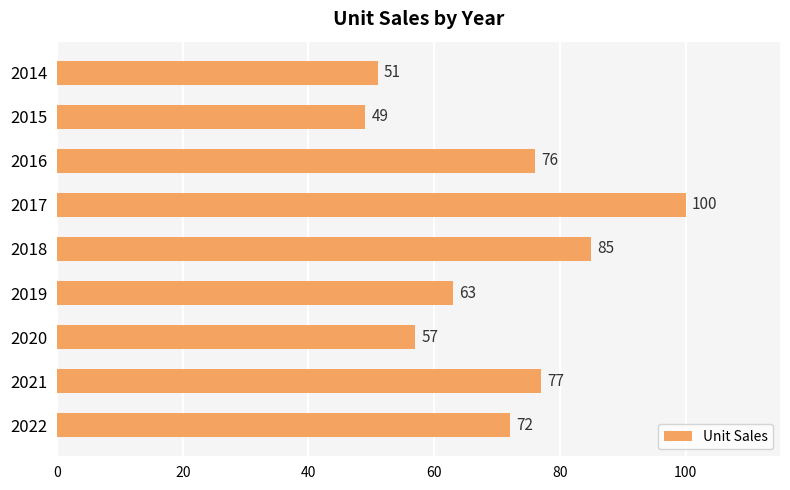

What is the change in value from 2014 to 2016?

+25